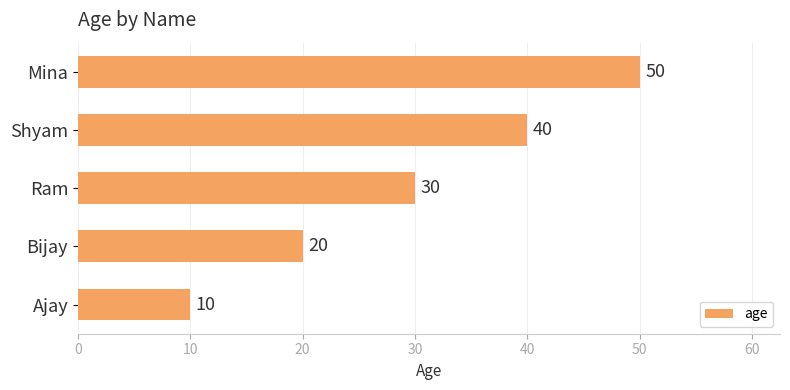

Count the values in the range 20 to 40.

3